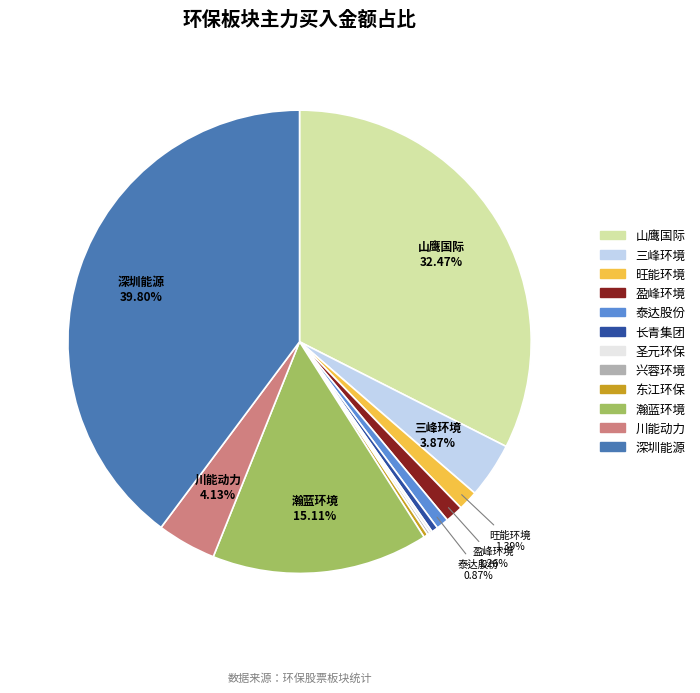

Which category has the biggest portion of the pie?

深圳能源